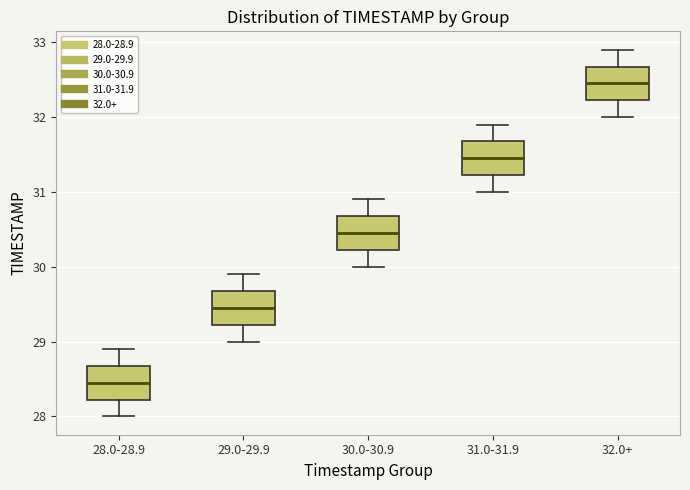

Reading left to right, read every box against the y-axis: the position of its median line, the range the box covers, and the ends of its whiskers. The values are not printed on the chart, so give them approximately, as read against the axis.

28.0-28.9: median 28.5, box 28.2 to 28.7, whiskers 28.0 to 28.9
29.0-29.9: median 29.5, box 29.2 to 29.7, whiskers 29.0 to 29.9
30.0-30.9: median 30.5, box 30.2 to 30.7, whiskers 30.0 to 30.9
31.0-31.9: median 31.5, box 31.2 to 31.7, whiskers 31.0 to 31.9
32.0+: median 32.5, box 32.2 to 32.7, whiskers 32.0 to 32.9